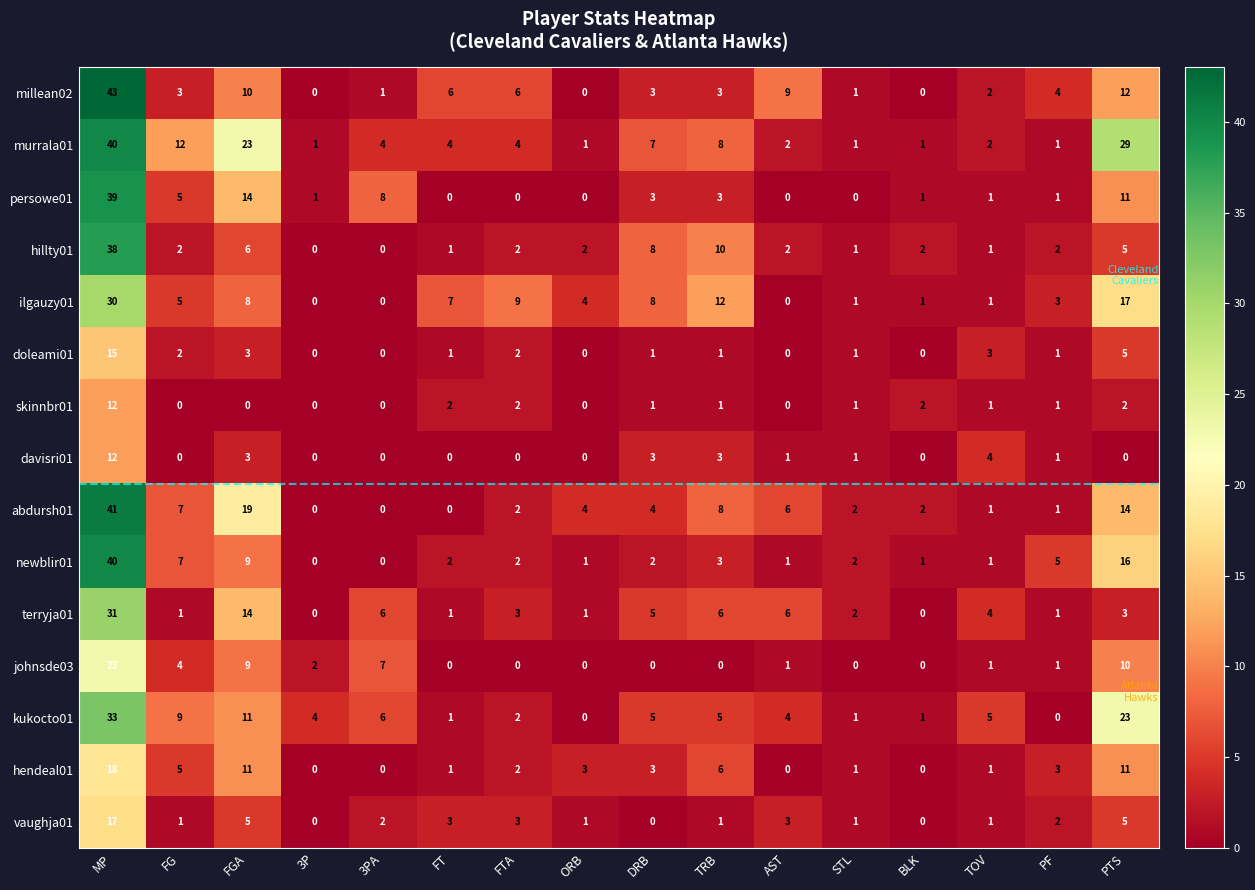

The value of terryja01 at MP is 31. True or false?

True